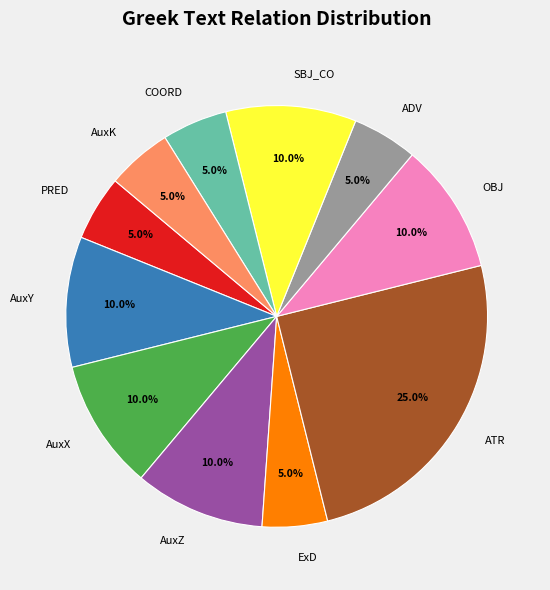

Is there a majority slice in this chart?

No